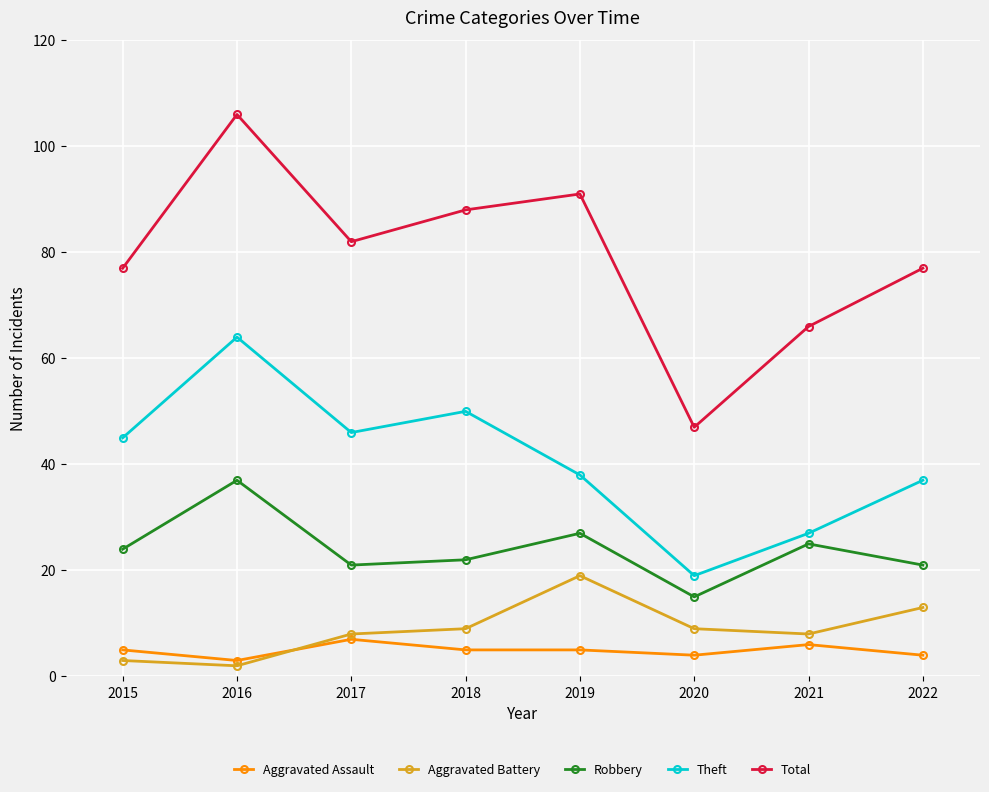

Reading left to right, list all the values displayed in this chart.

Aggravated Assault: 5	3	7	5	5	4	6	4
Aggravated Battery: 3	2	8	9	19	9	8	13
Robbery: 24	37	21	22	27	15	25	21
Theft: 45	64	46	50	38	19	27	37
Total: 77	106	82	88	91	47	66	77